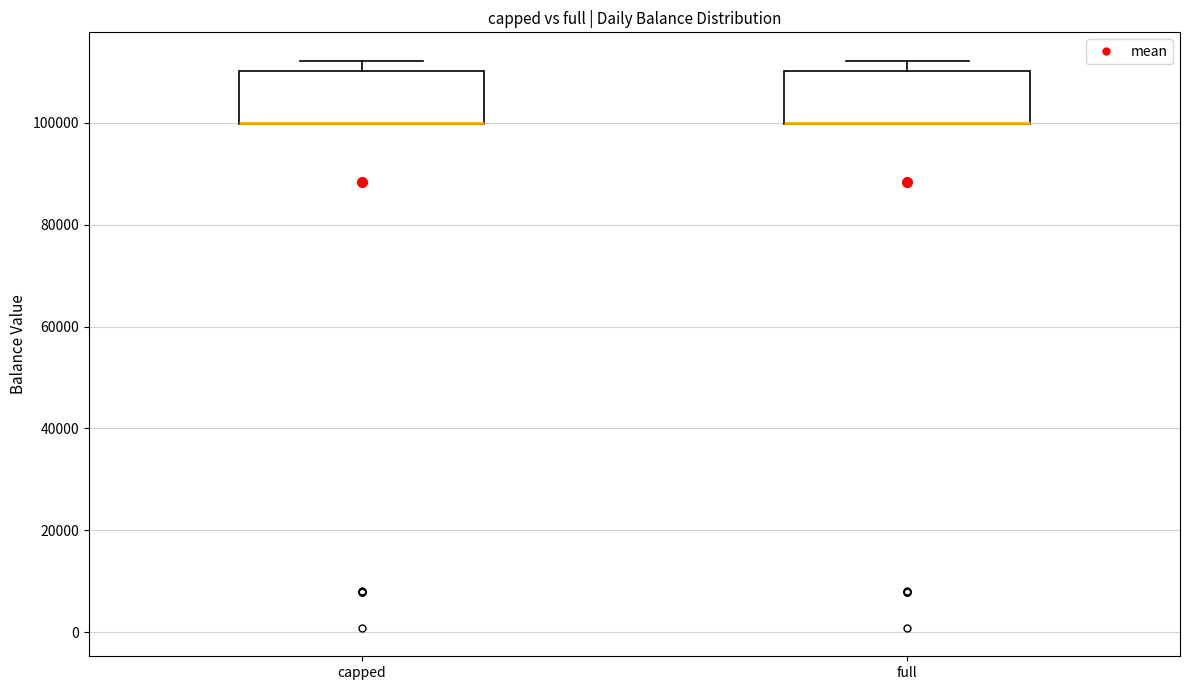

Where is the upper edge of the box for capped on the y-axis? The values are not printed on the chart, so give them approximately, as read against the axis.

110000